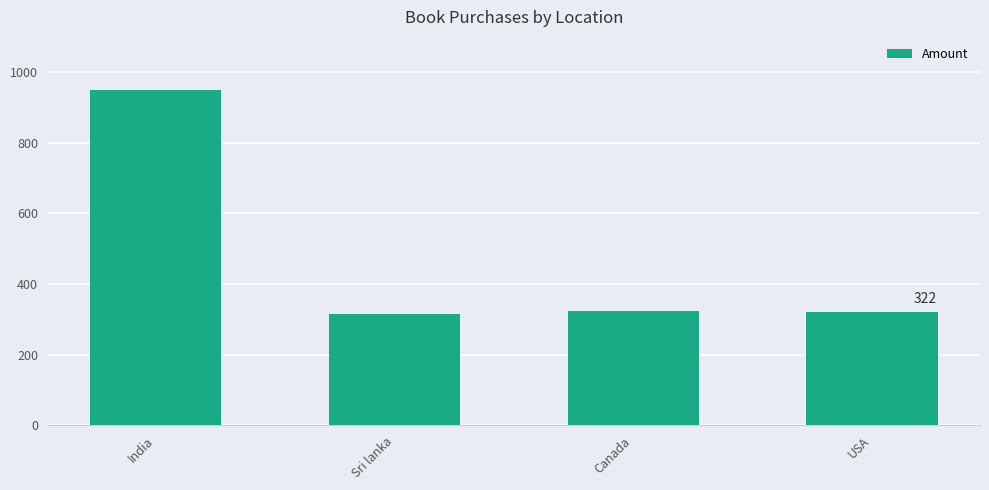

What is the label of the 2nd bar from the left?

Sri lanka